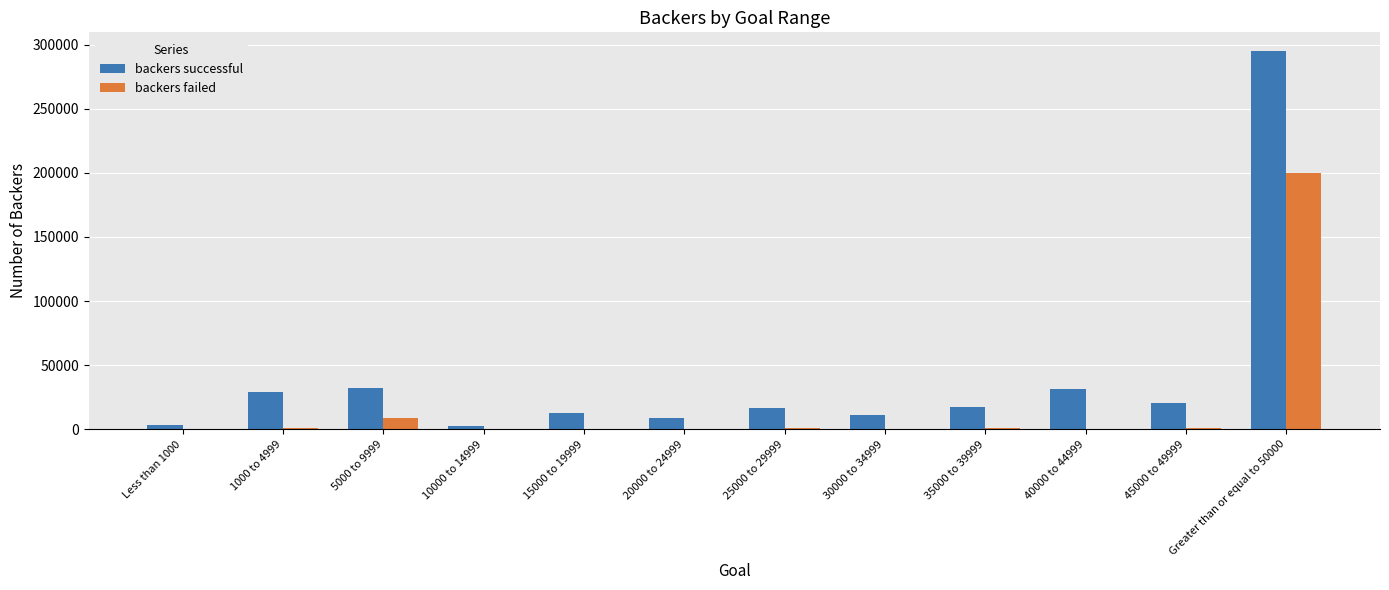

How many groups of bars are there?

12